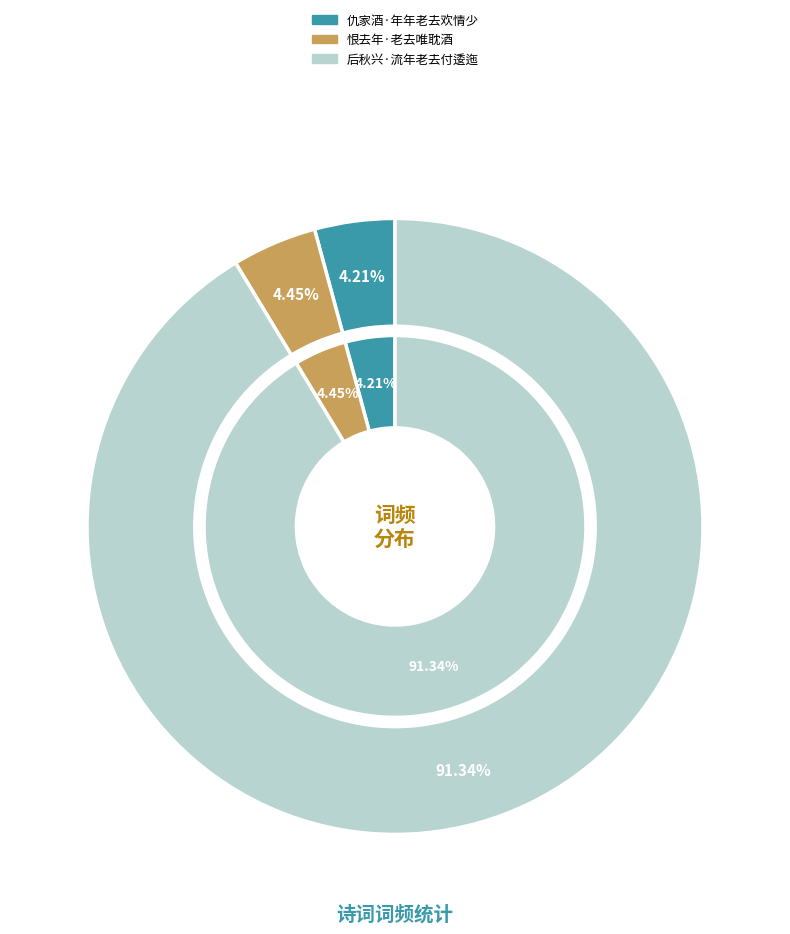

How many slices are in this pie chart?

3